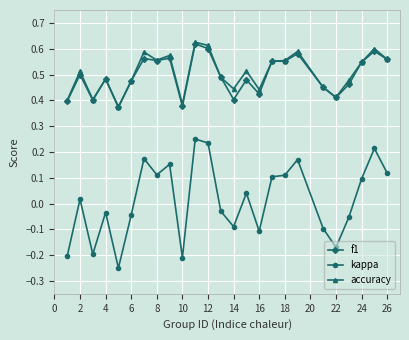

True or false: accuracy has more than 1 points higher than both neighbors.

True